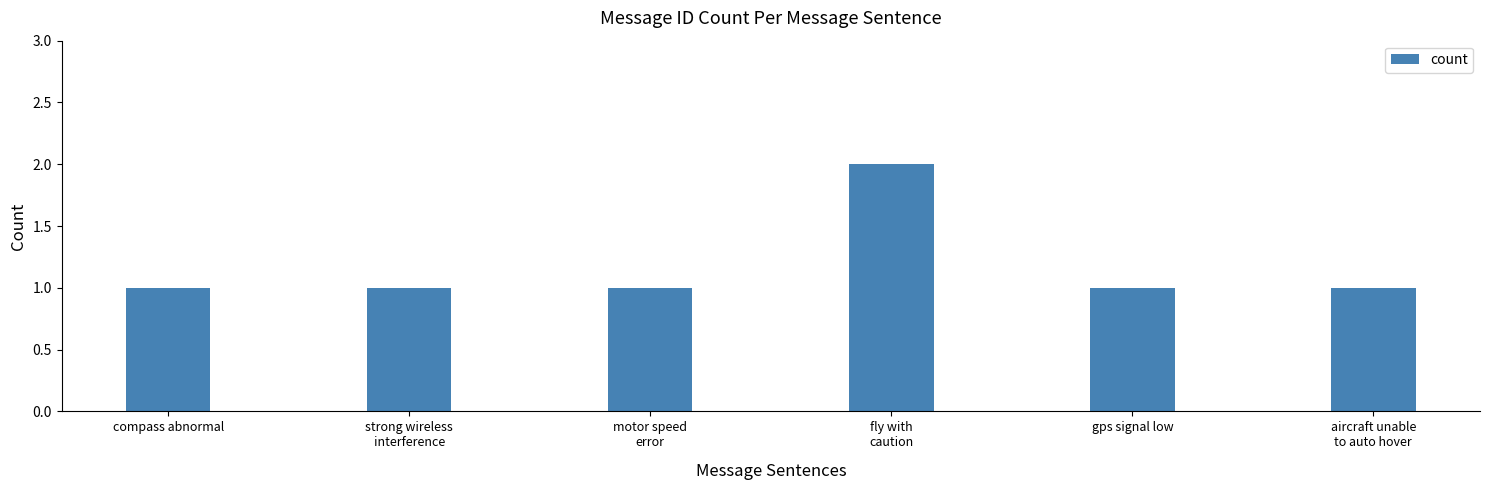

The chart shows a value of 1 at compass abnormal. True or false?

True